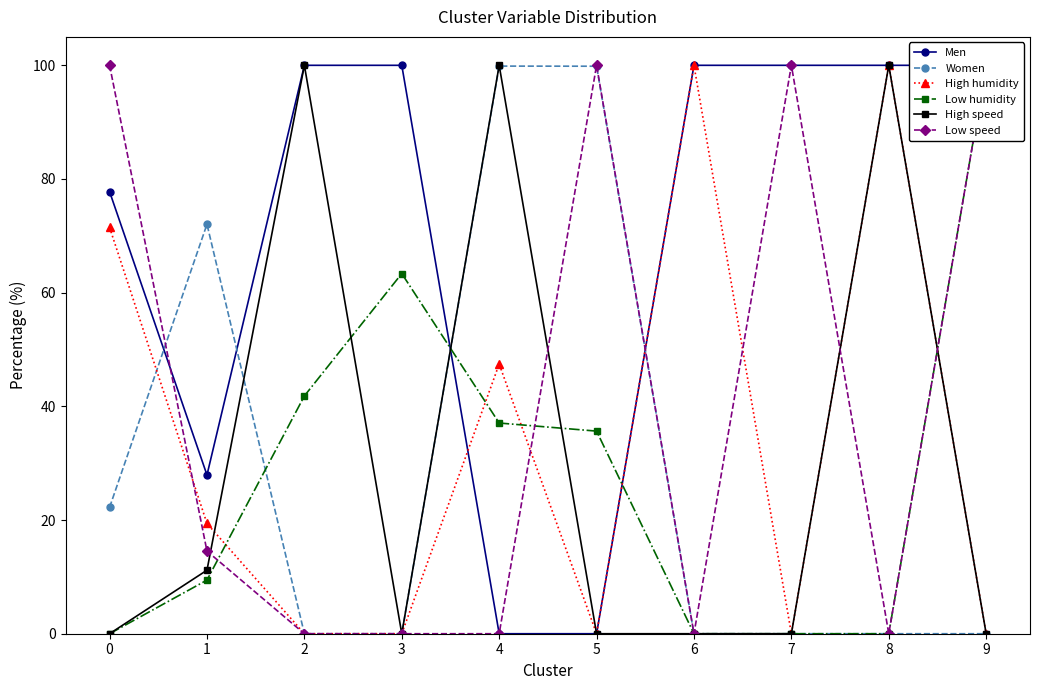

Which series has the largest total across all categories?

Men